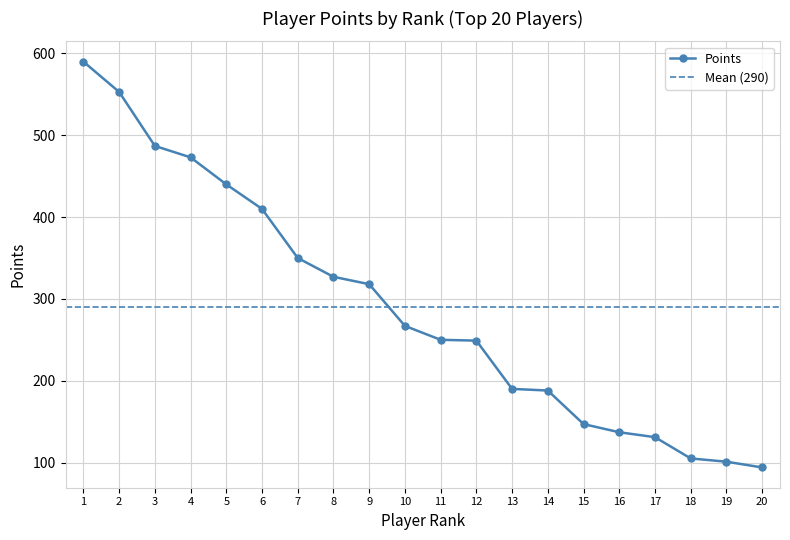

Is it true that Points equals 35 at 16?

False